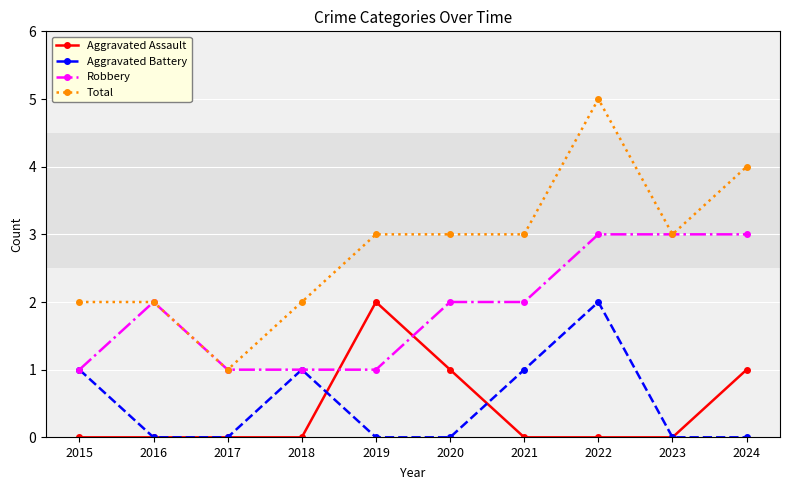

What is the sum of all Aggravated Assault values?

4